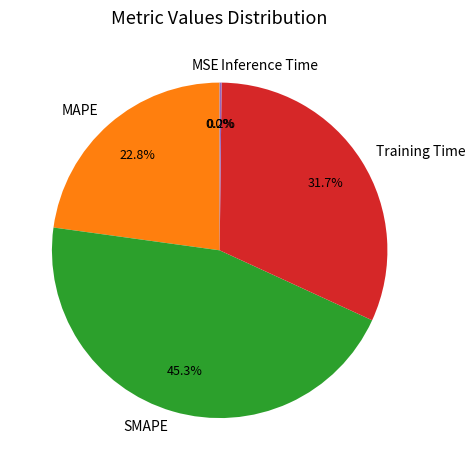

Is Training Time the majority of the pie?

No